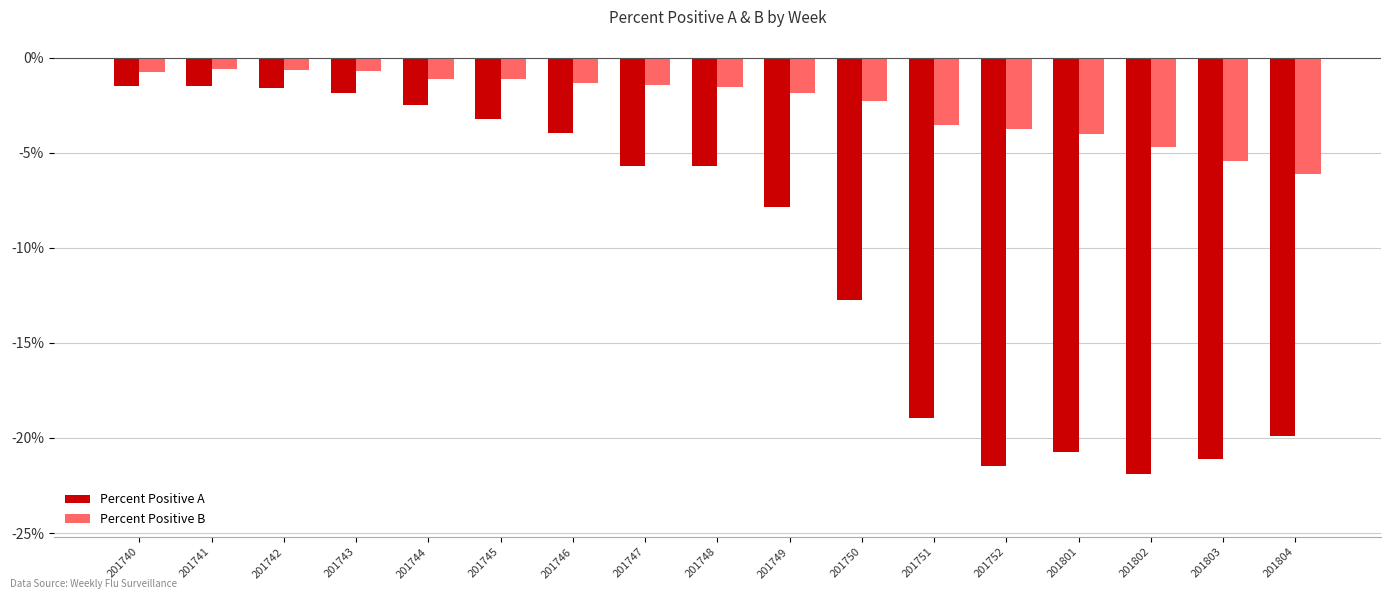

What is the total value across all series at 201744?

-3.6